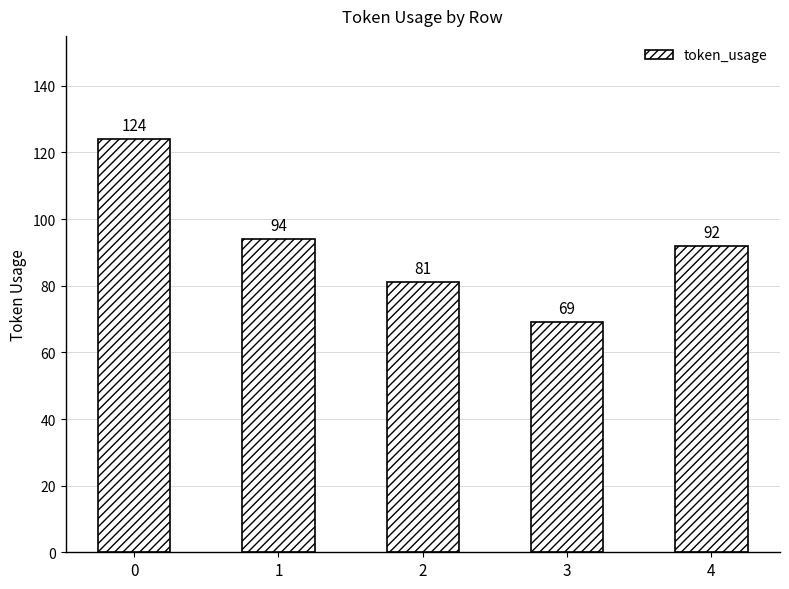

What is the difference between the maximum and minimum values?

55